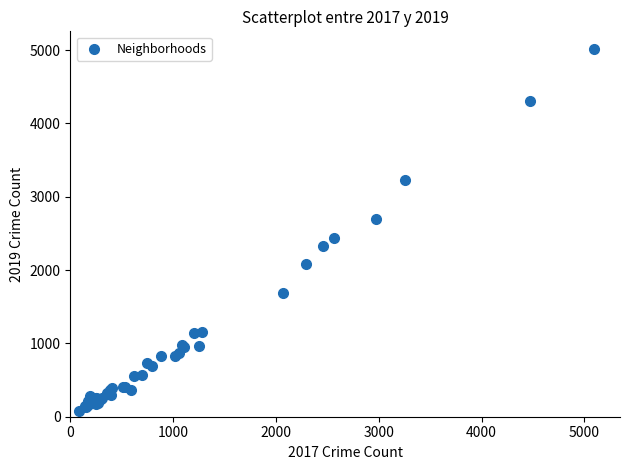

What Y value in the scatter plot is closest to 2542?

2441